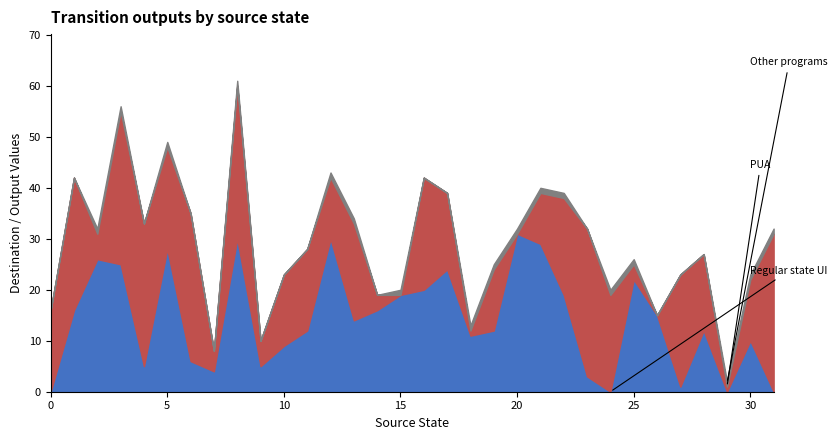

Does the chart have visible grid lines?

No